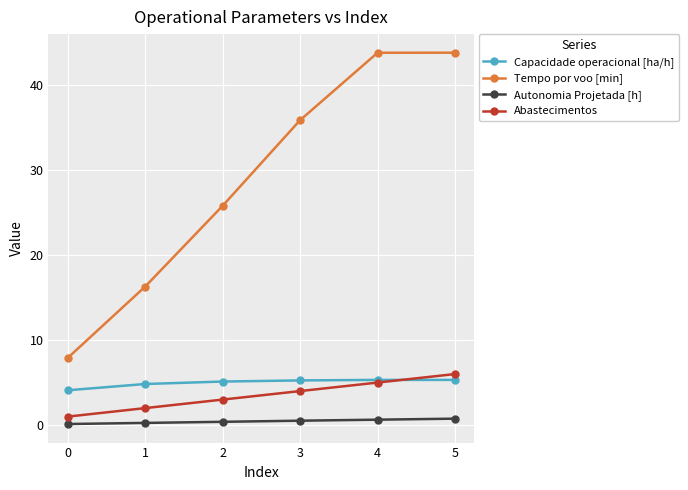

True or false: Tempo por voo [min] has a value of 7.4 at 1.

False